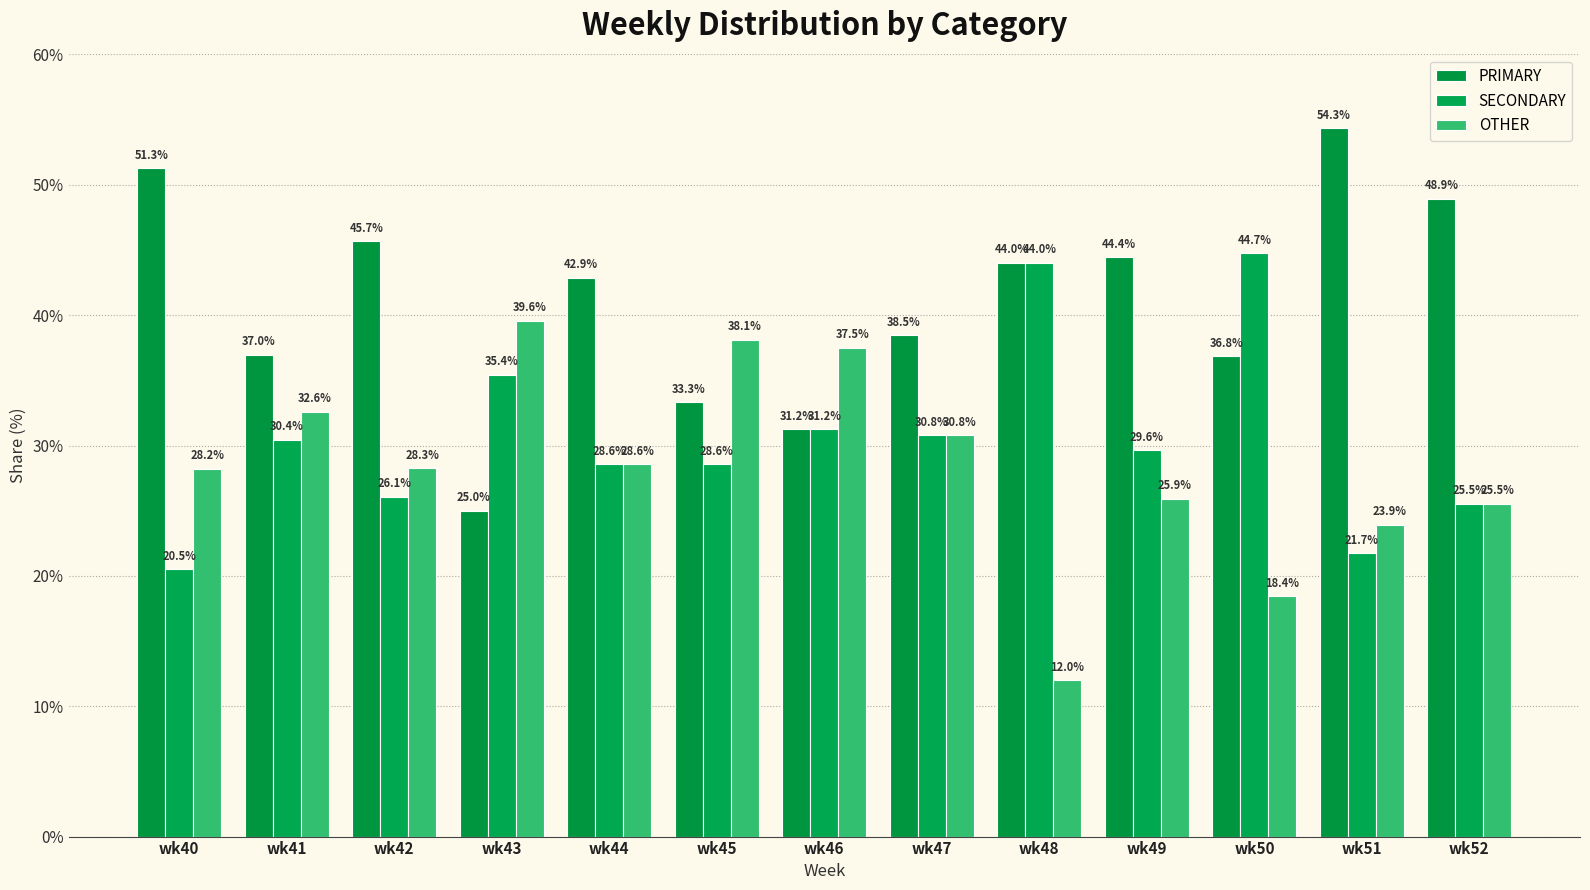

Rank the series by their average value, from highest to lowest.

PRIMARY, SECONDARY, OTHER